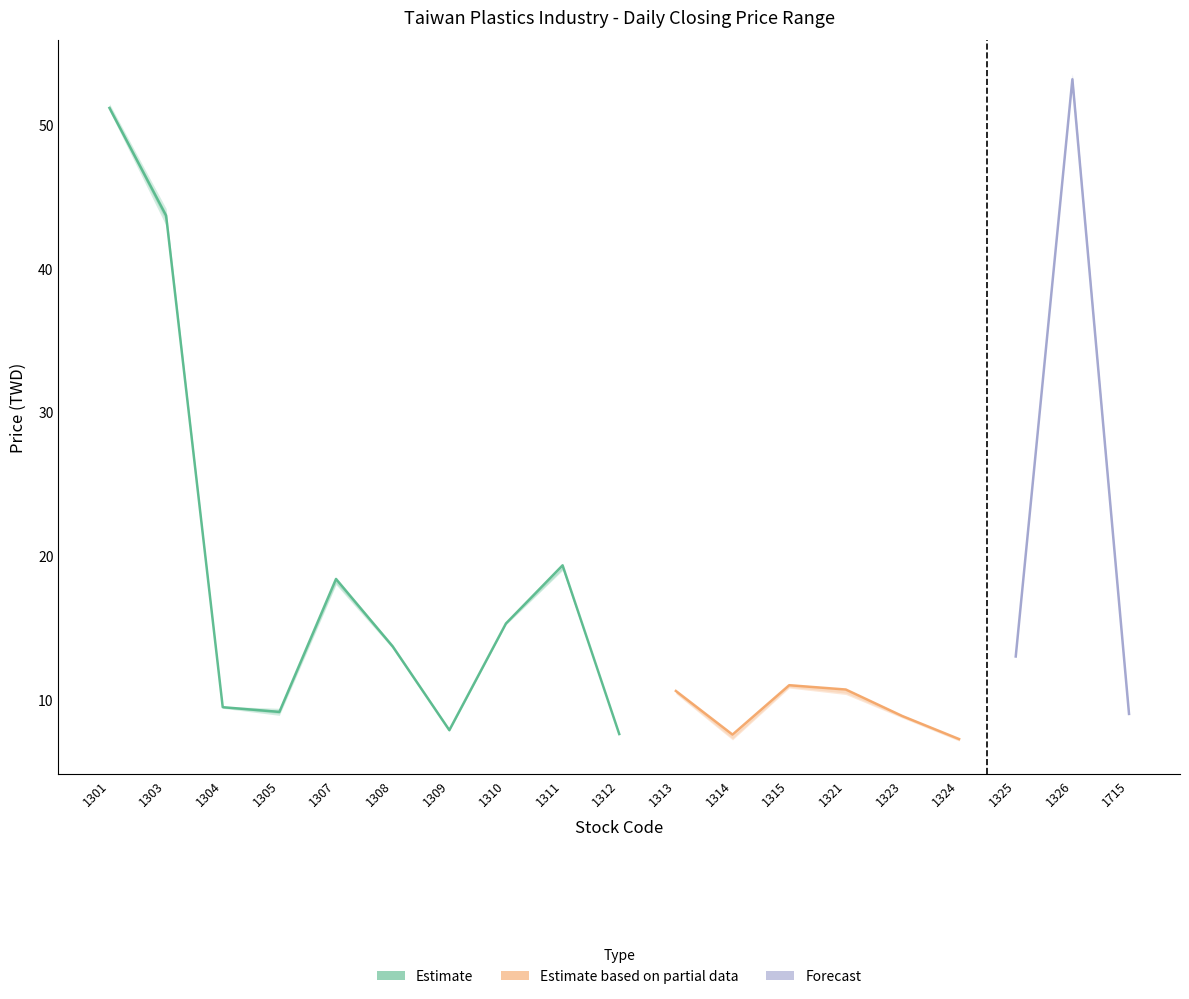

What is the difference between the maximum and minimum values in the High series?

46.3